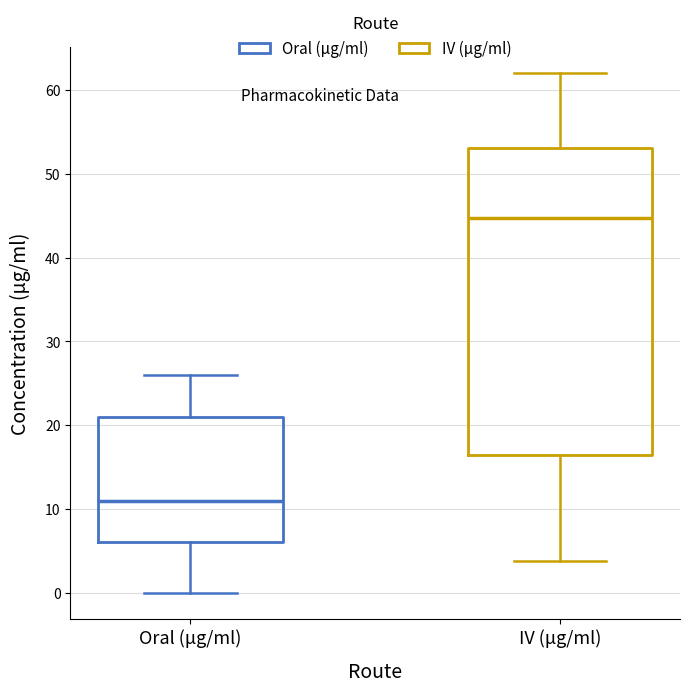

Where does the upper whisker of the box for Oral (μg/ml) end on the y-axis? The values are not printed on the chart, so give them approximately, as read against the axis.

26